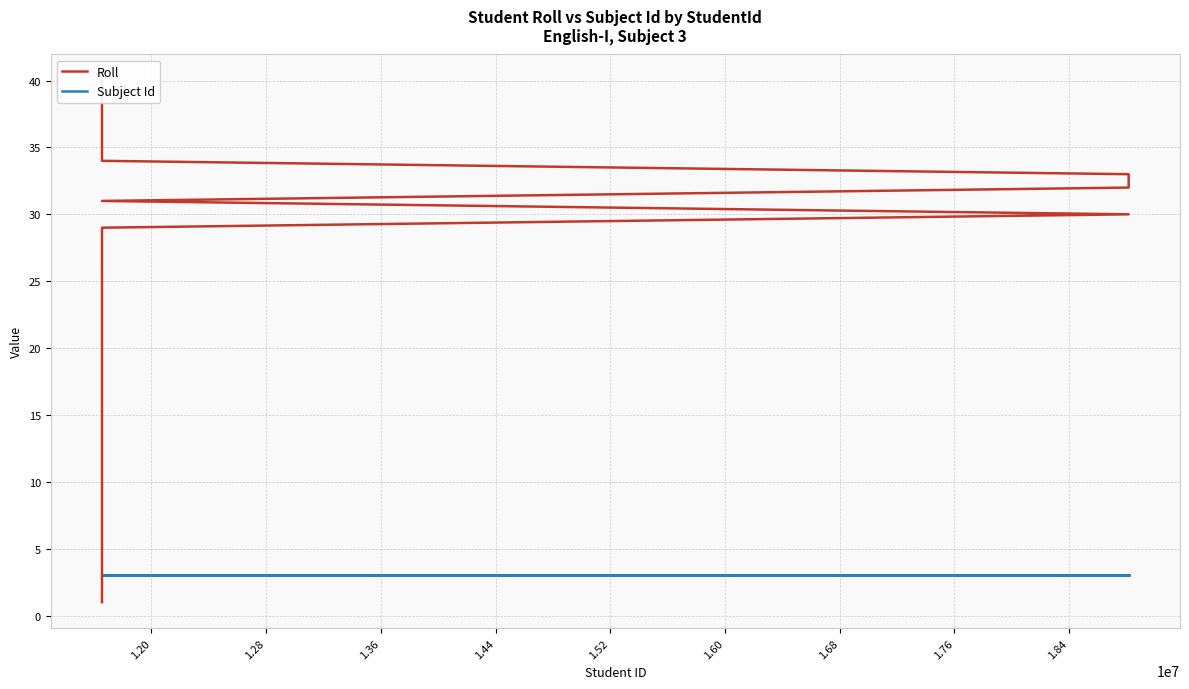

List the series in order of their peak value, lowest first.

Subject Id, Roll